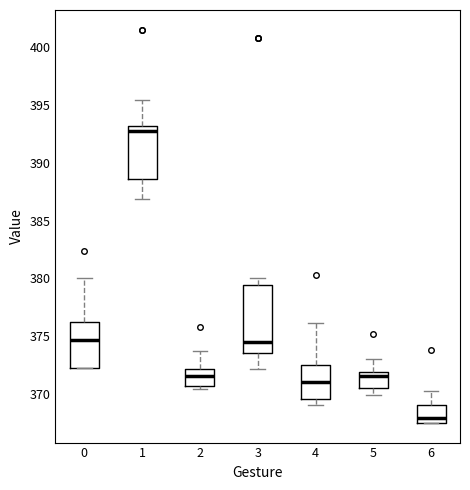

Which box has the lowest median line?

6